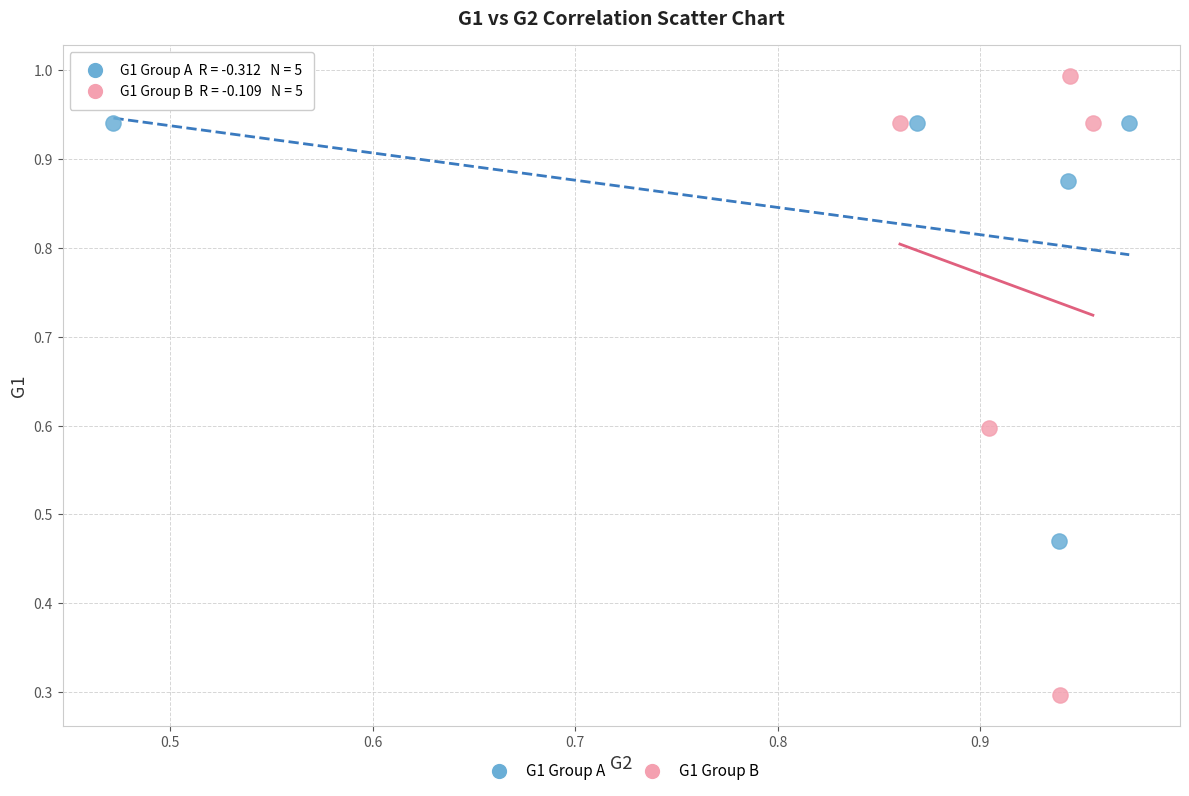

What are all the series names shown in the legend?

G1 Group A, G1 Group B